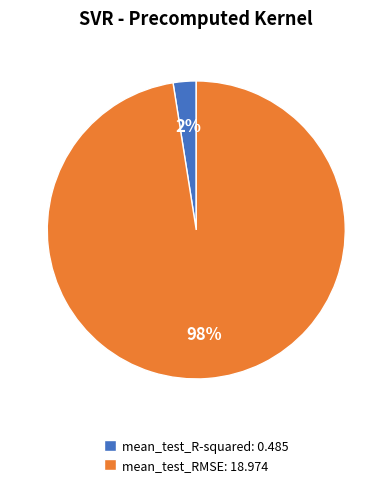

What is the smallest slice in the pie chart?

mean_test_R-squared